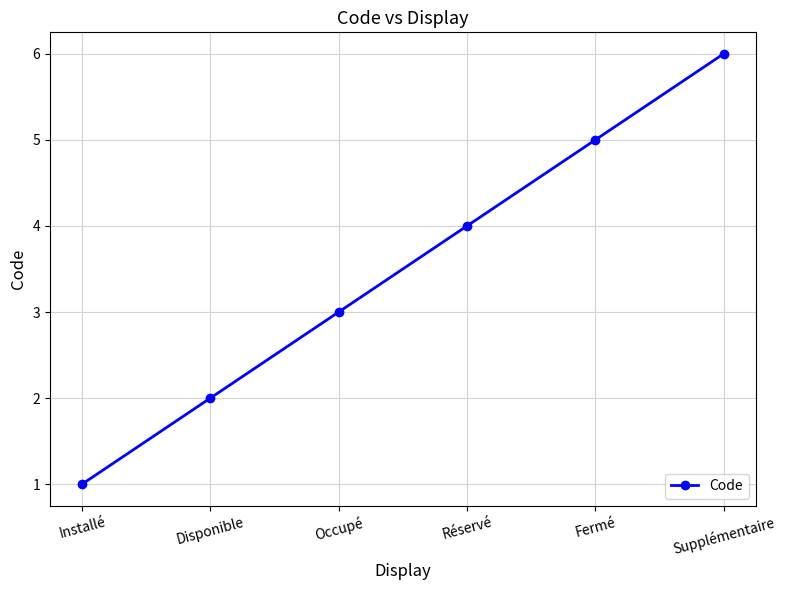

What position from the left is Installé?

1